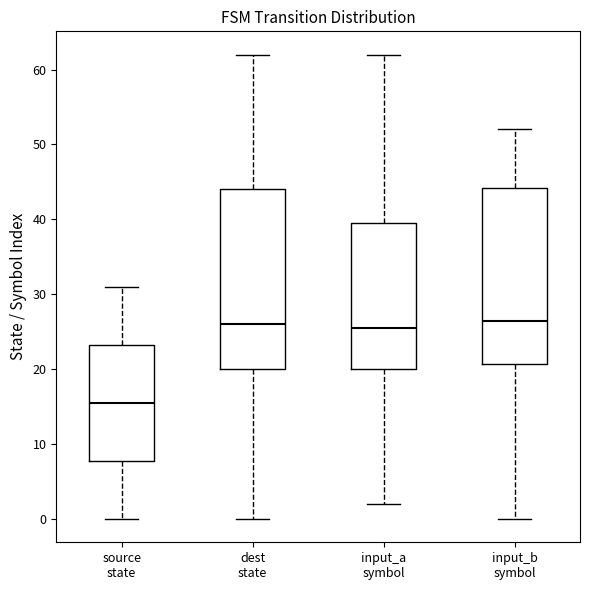

Reading left to right, transcribe this box plot: for each box, give where its median line is, the range the box spans, and where its two whiskers end, as read against the y-axis. The values are not printed on the chart, so give them approximately, as read against the axis.

source state: median 16, box 8 to 23, whiskers 0 to 31
dest state: median 26, box 20 to 44, whiskers 0 to 62
input_a symbol: median 26, box 20 to 40, whiskers 2 to 62
input_b symbol: median 27, box 21 to 44, whiskers 0 to 52